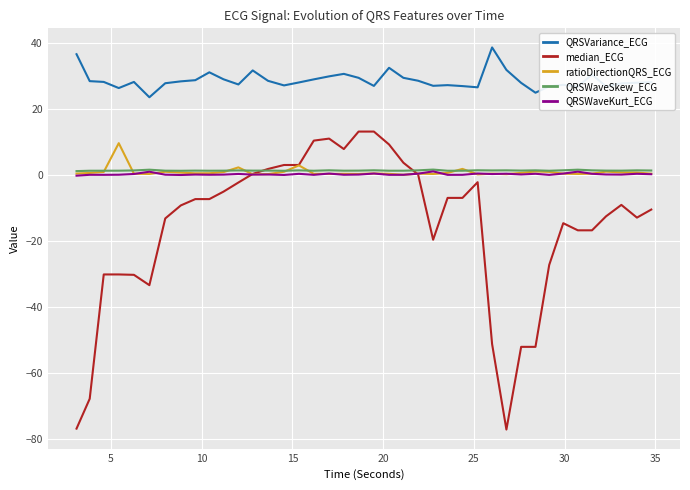

True or false: QRSVariance_ECG and median_ECG cross at least once.

False